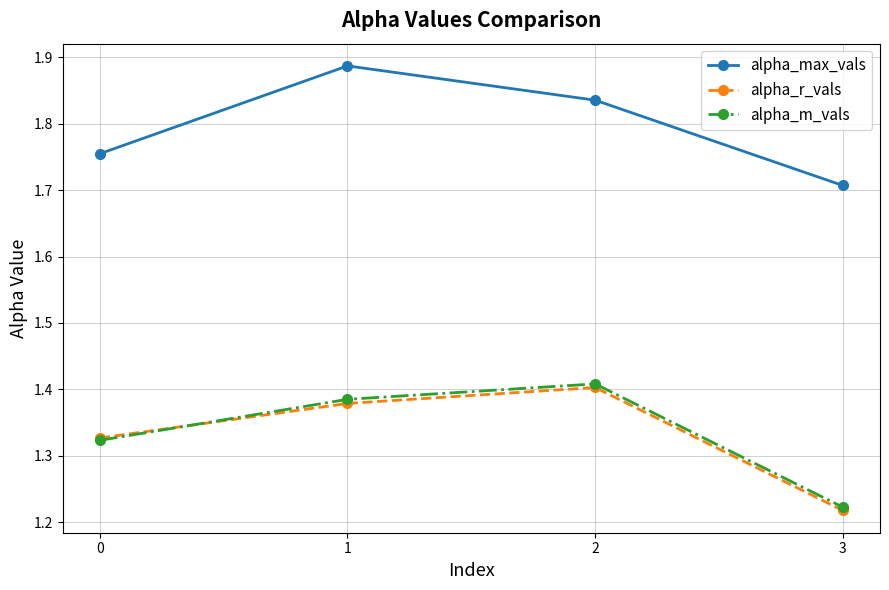

Rank the categories by alpha_r_vals value from highest to lowest.

2, 1, 0, 3